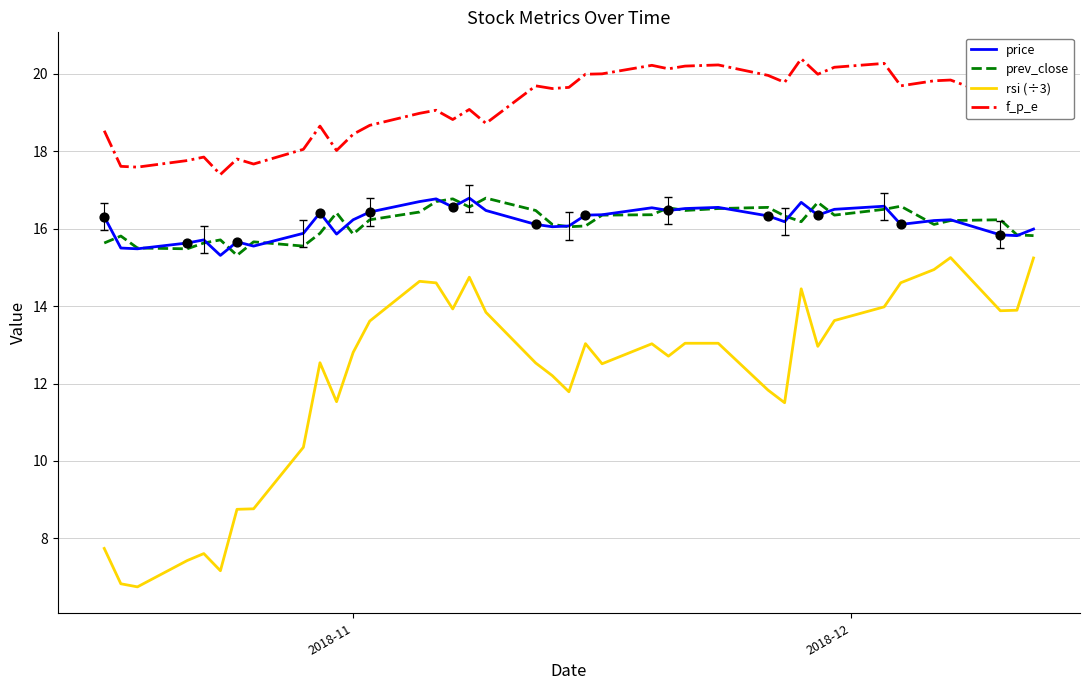

True or false: f_p_e and rsi (÷3) intersect in this chart.

False